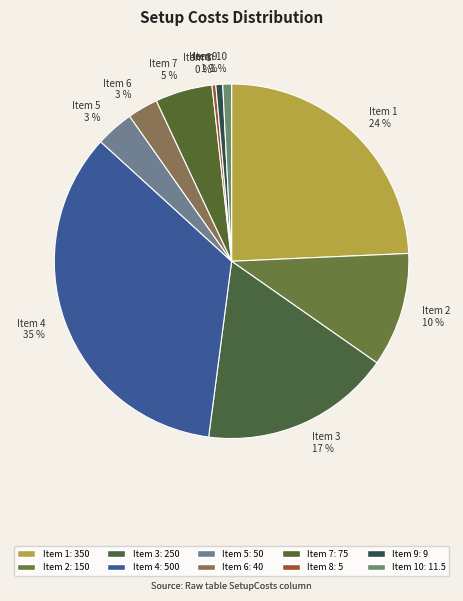

Is the sum of Item 4 and Item 2 greater than half?

No